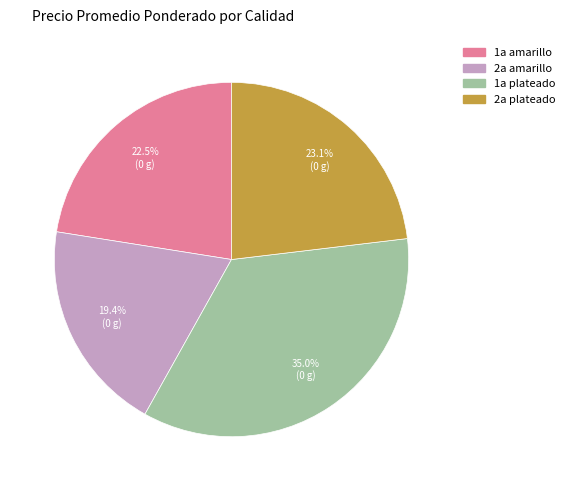

Is there any slice that represents more than half of the pie?

No